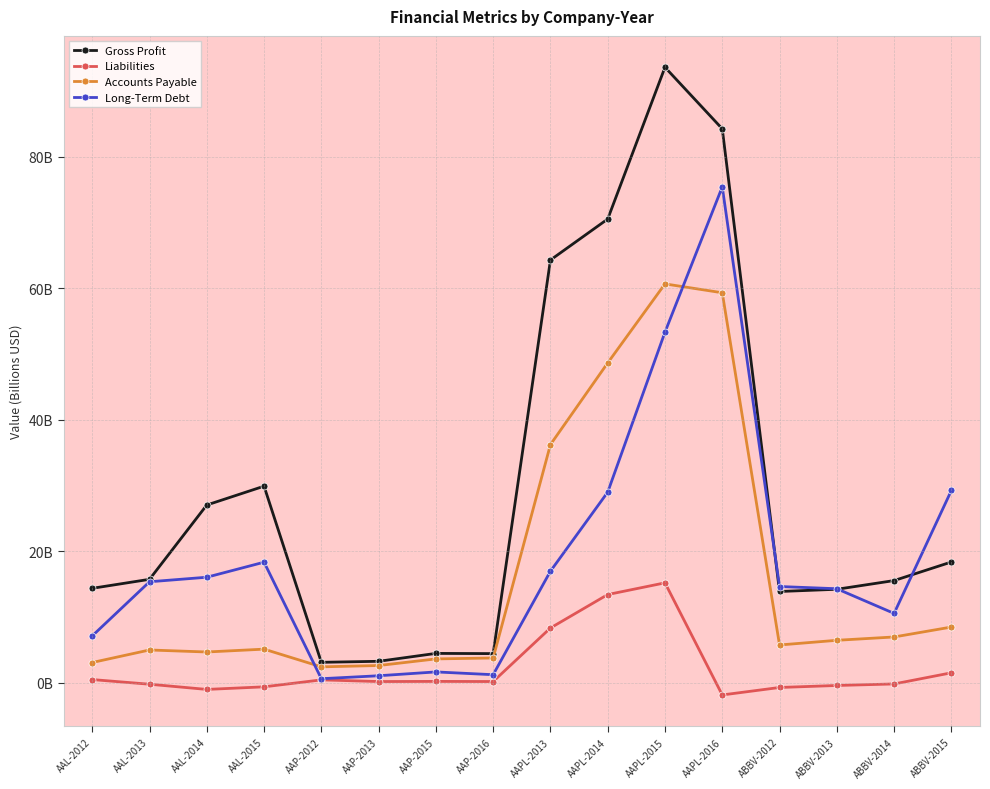

Is it true that Liabilities equals 1.5 at ABBV-2015?

True